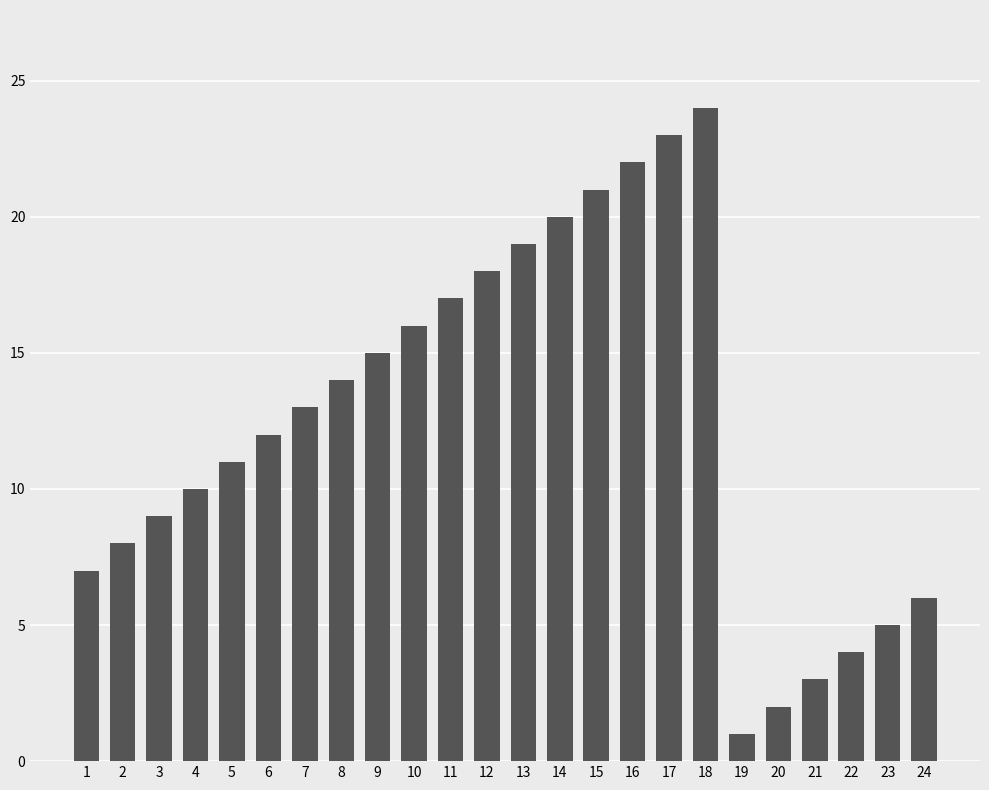

The value at 14 is 10. True or false?

False